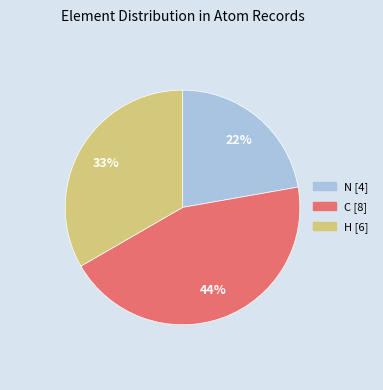

Do H [6] and C [8] together represent more than half of the pie?

Yes